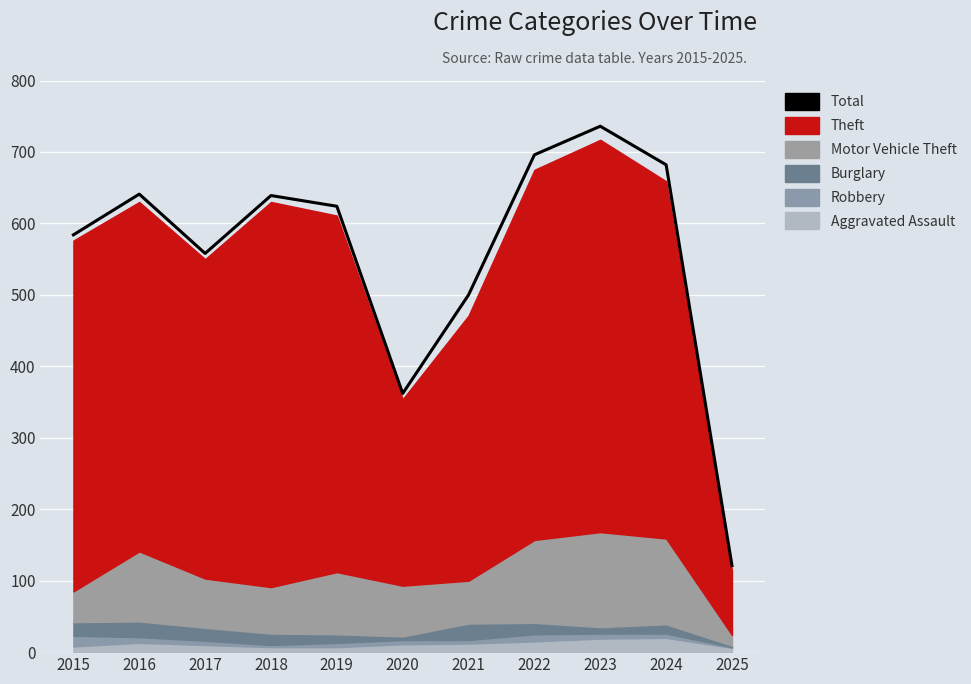

What is the average value?

558